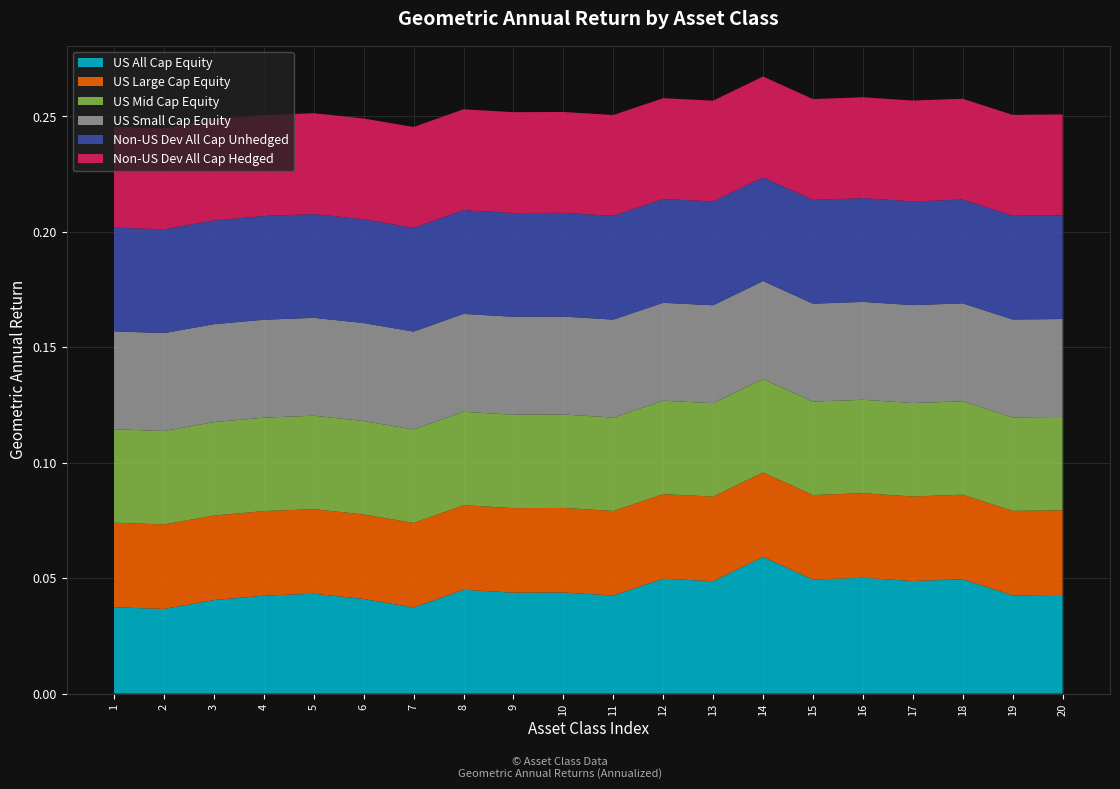

Reading right to left, extract all data points from this chart.

US All Cap Equity: 20=0.0	19=0.0	18=0.0	17=0.0	16=0.1	15=0.0	14=0.1	13=0.0	12=0.0	11=0.0	10=0.0	9=0.0	8=0.0	7=0.0	6=0.0	5=0.0	4=0.0	3=0.0	2=0.0	1=0.0
US Large Cap Equity: 20=0.0	19=0.0	18=0.0	17=0.0	16=0.0	15=0.0	14=0.0	13=0.0	12=0.0	11=0.0	10=0.0	9=0.0	8=0.0	7=0.0	6=0.0	5=0.0	4=0.0	3=0.0	2=0.0	1=0.0
US Mid Cap Equity: 20=0.0	19=0.0	18=0.0	17=0.0	16=0.0	15=0.0	14=0.0	13=0.0	12=0.0	11=0.0	10=0.0	9=0.0	8=0.0	7=0.0	6=0.0	5=0.0	4=0.0	3=0.0	2=0.0	1=0.0
US Small Cap Equity: 20=0.0	19=0.0	18=0.0	17=0.0	16=0.0	15=0.0	14=0.0	13=0.0	12=0.0	11=0.0	10=0.0	9=0.0	8=0.0	7=0.0	6=0.0	5=0.0	4=0.0	3=0.0	2=0.0	1=0.0
Non-US Dev All Cap Unhedged: 20=0.0	19=0.0	18=0.0	17=0.0	16=0.0	15=0.0	14=0.0	13=0.0	12=0.0	11=0.0	10=0.0	9=0.0	8=0.0	7=0.0	6=0.0	5=0.0	4=0.0	3=0.0	2=0.0	1=0.0
Non-US Dev All Cap Hedged: 20=0.0	19=0.0	18=0.0	17=0.0	16=0.0	15=0.0	14=0.0	13=0.0	12=0.0	11=0.0	10=0.0	9=0.0	8=0.0	7=0.0	6=0.0	5=0.0	4=0.0	3=0.0	2=0.0	1=0.0